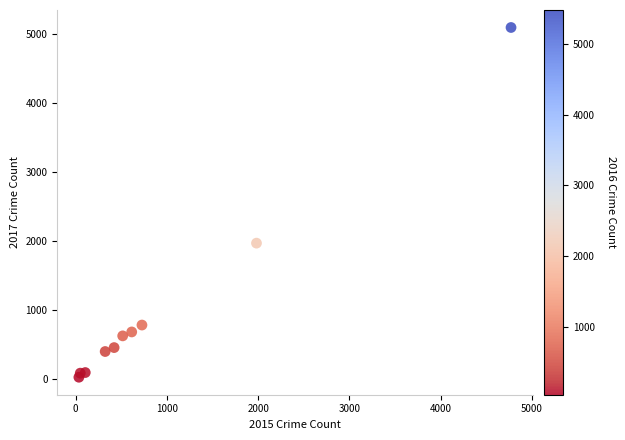

What is the range of Y values (max minus min)?

5073